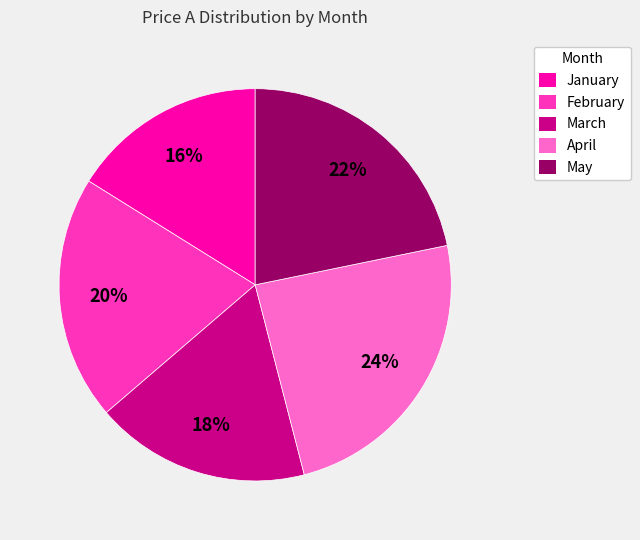

What is the ratio of the value at March to the value at February?

0.9